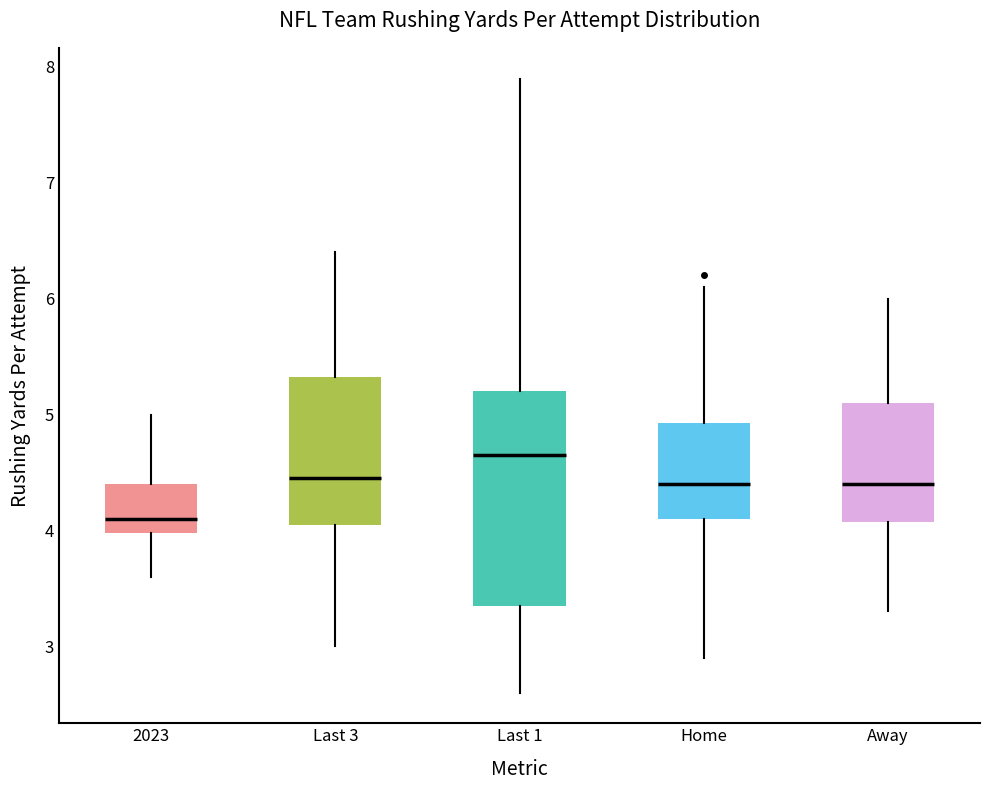

Reading left to right, read every box against the y-axis: the position of its median line, the range the box covers, and the ends of its whiskers. The values are not printed on the chart, so give them approximately, as read against the axis.

2023: median 4.1, box 4.0 to 4.4, whiskers 3.6 to 5.0
Last 3: median 4.5, box 4.1 to 5.3, whiskers 3.0 to 6.4
Last 1: median 4.7, box 3.4 to 5.2, whiskers 2.6 to 7.9
Home: median 4.4, box 4.1 to 4.9, whiskers 2.9 to 6.1
Away: median 4.4, box 4.1 to 5.1, whiskers 3.3 to 6.0